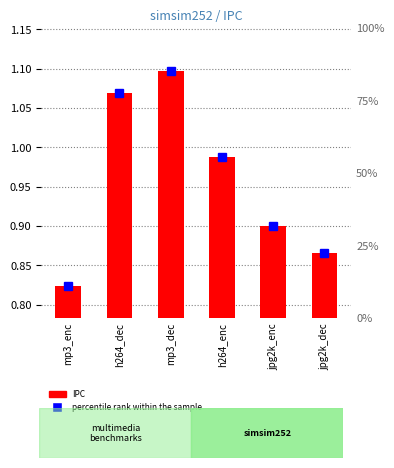

List the labels in order of value, largest first.

mp3_dec, h264_dec, h264_enc, jpg2k_enc, jpg2k_dec, mp3_enc